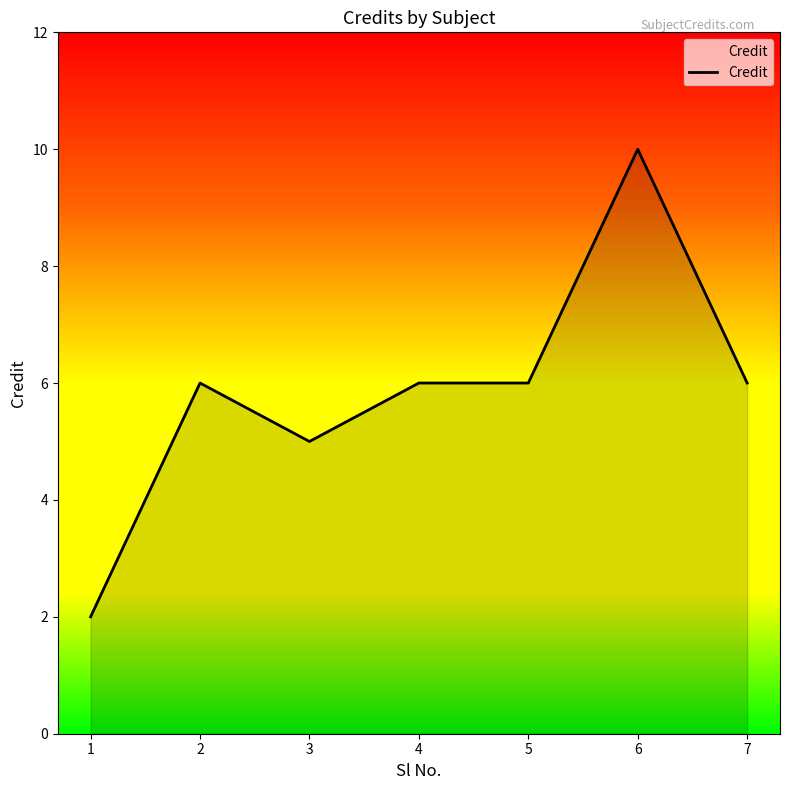

Which has a higher value, 4 or 6?

6